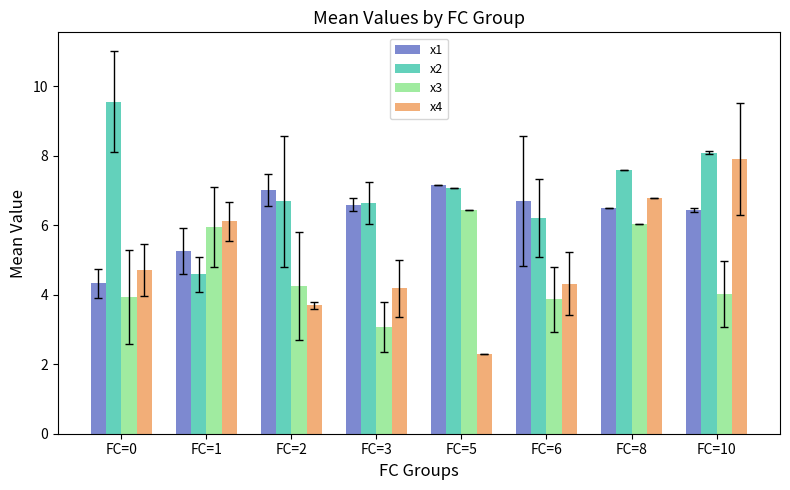

How many bars are there in total?

32